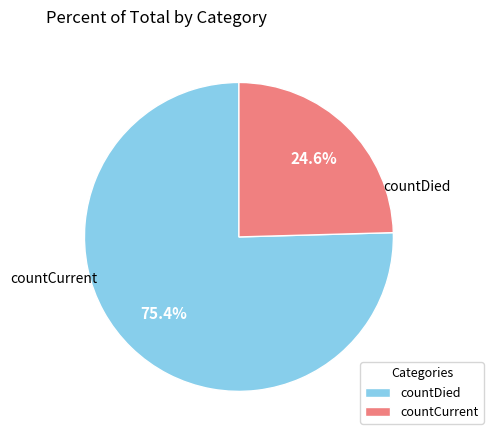

What is the smallest slice in the pie chart?

countCurrent